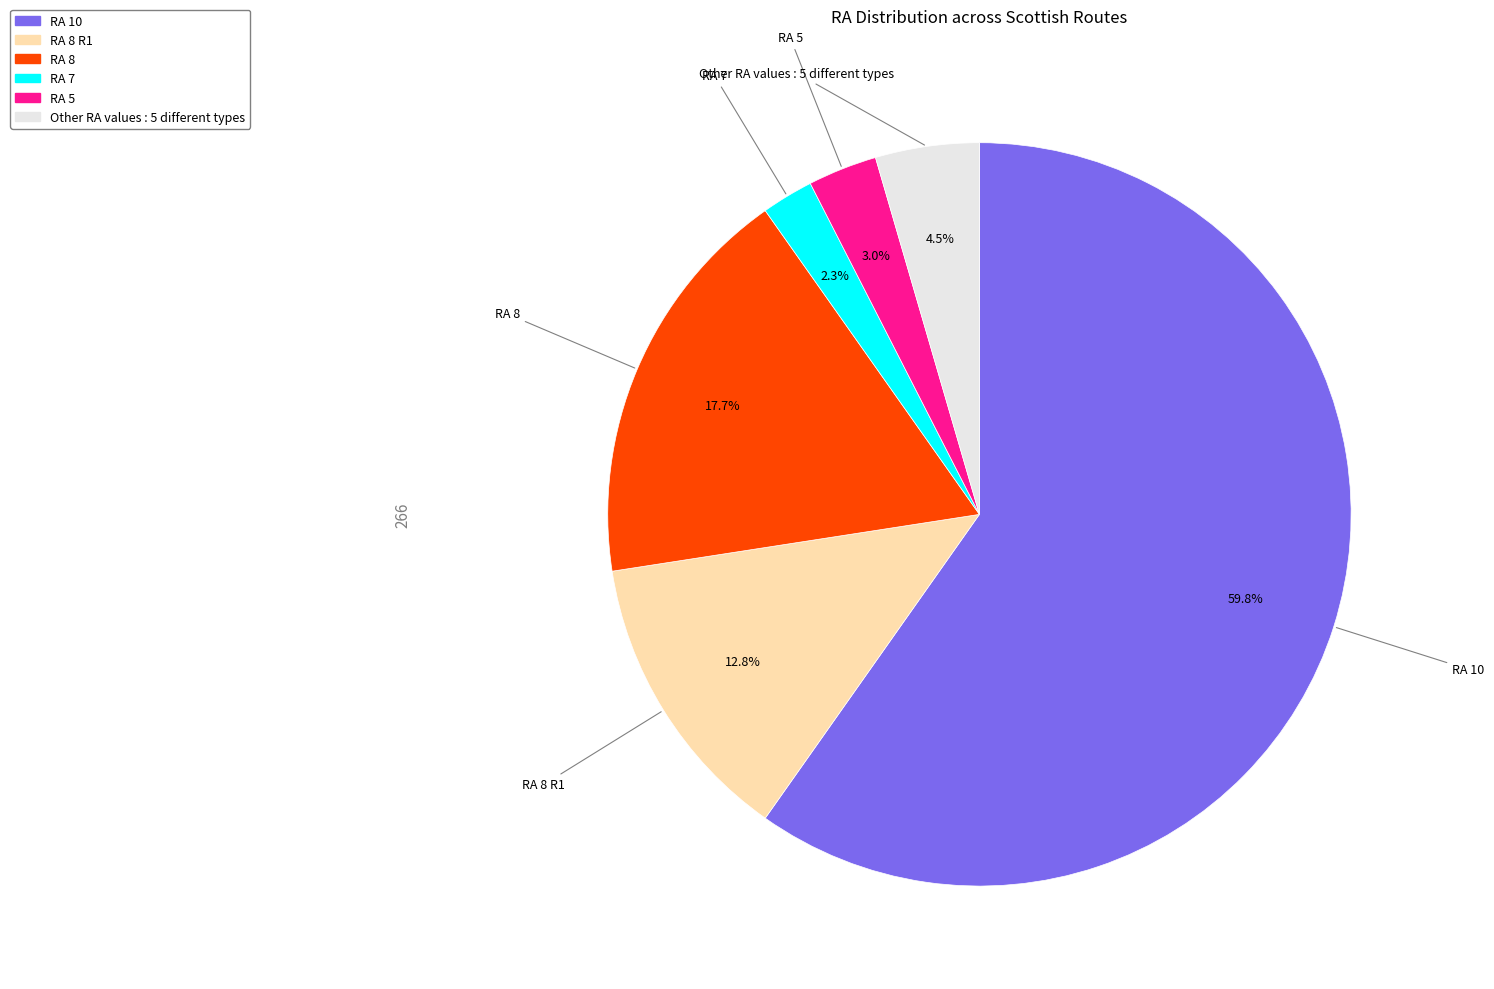

Is there a majority slice in this chart?

Yes